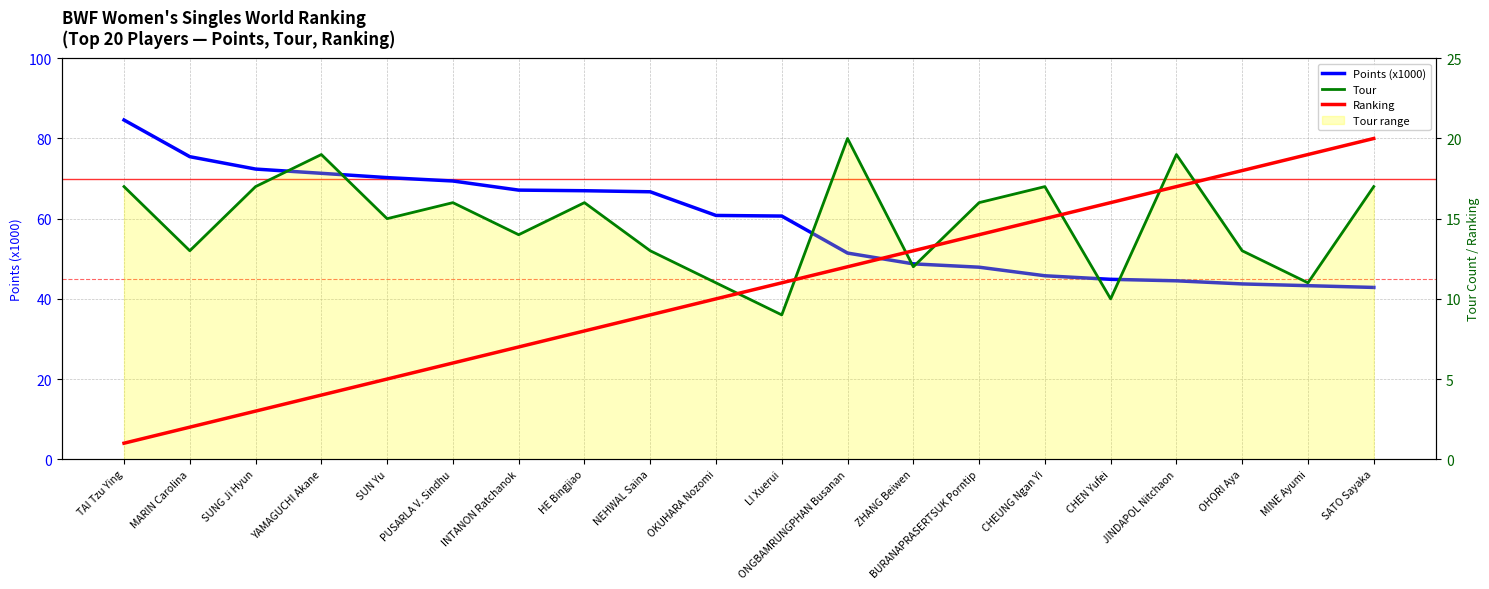

At SATO Sayaka, list the series in order from largest to smallest.

Points (x1000), Ranking, Tour